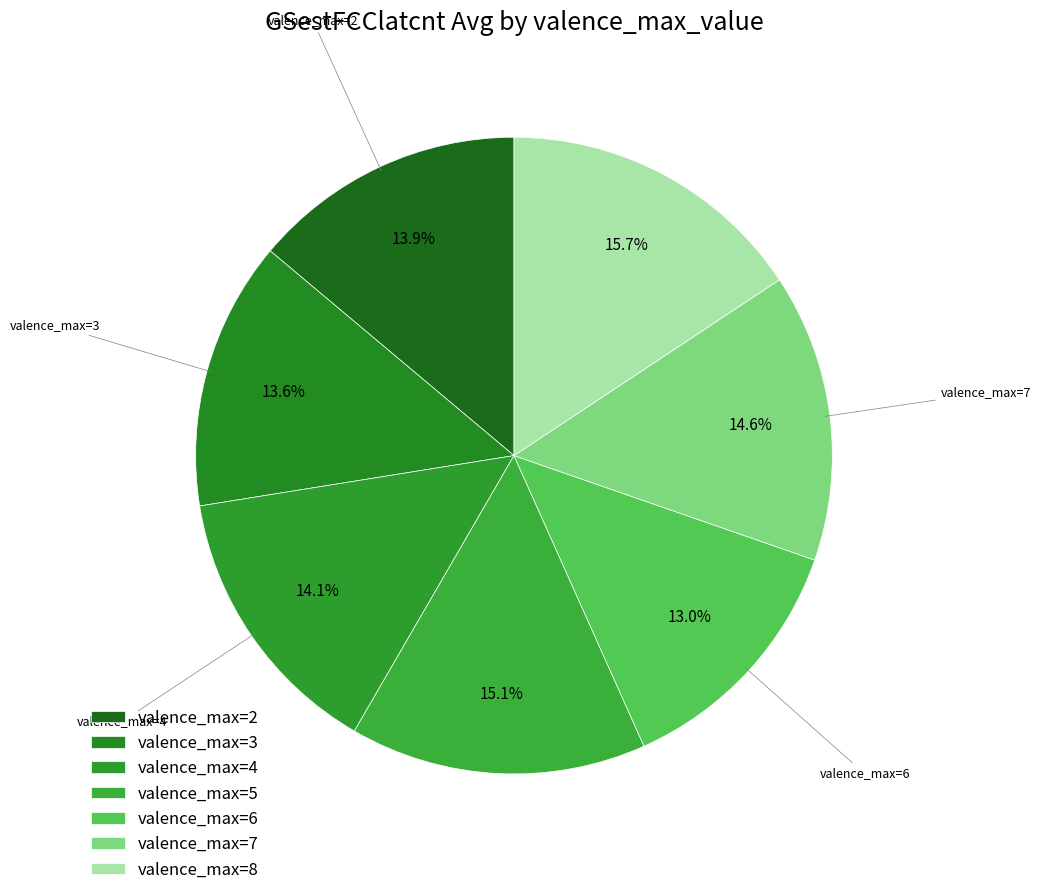

How much of the chart is everything except valence_max=2?

86.1%